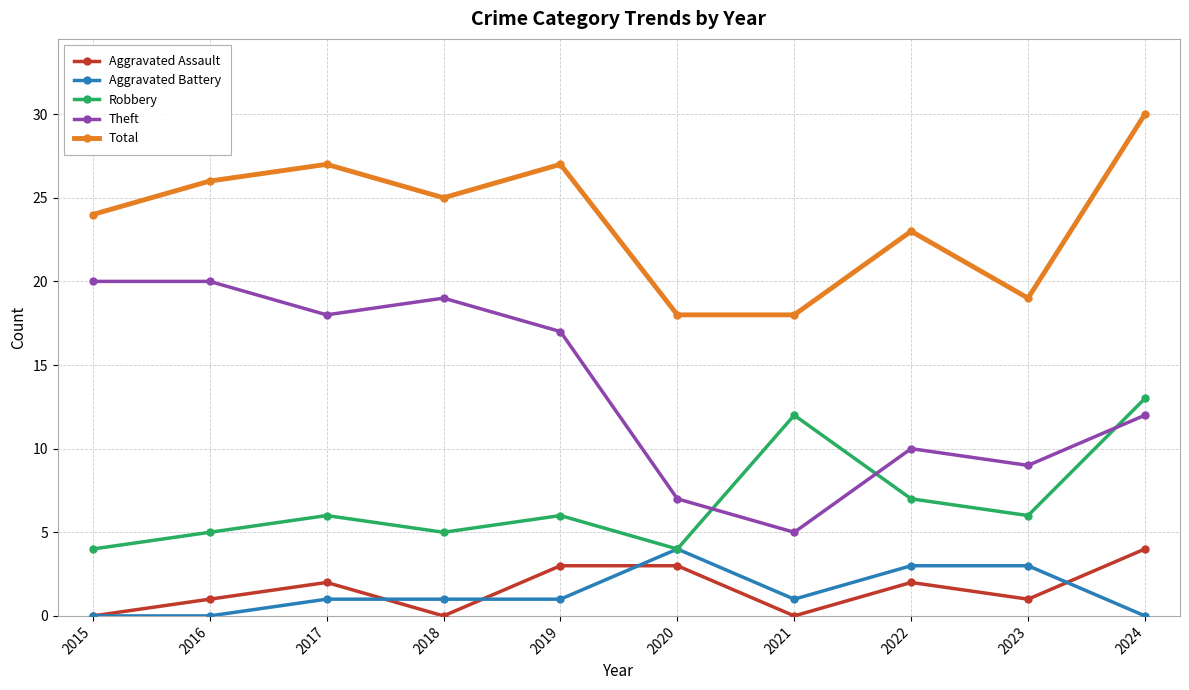

Does the chart have visible grid lines?

Yes